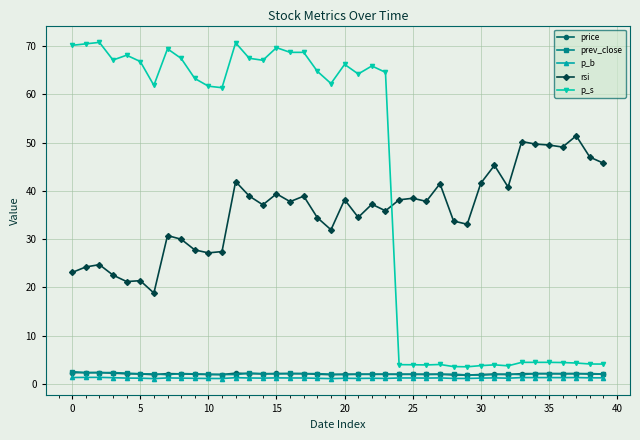

Which series has the largest total across all categories?

p_s